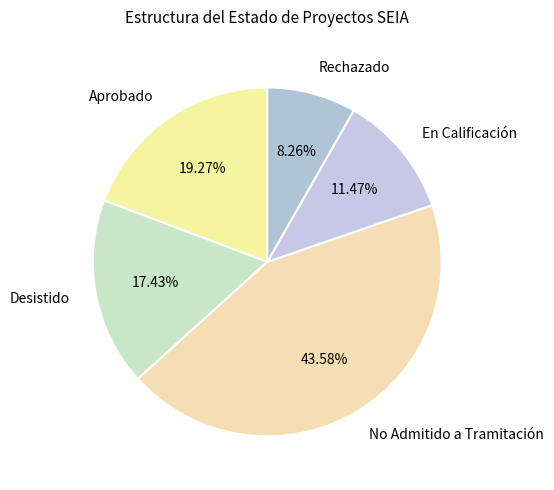

Which category has the smallest portion of the pie?

Rechazado